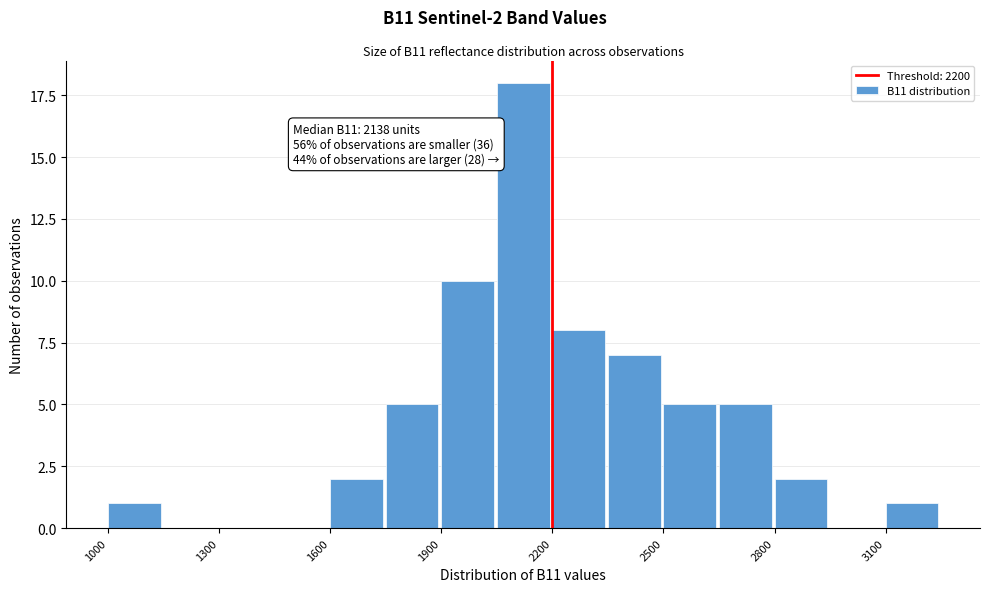

Read against the x-axis, roughly where is the centre of the tallest bar?

2100